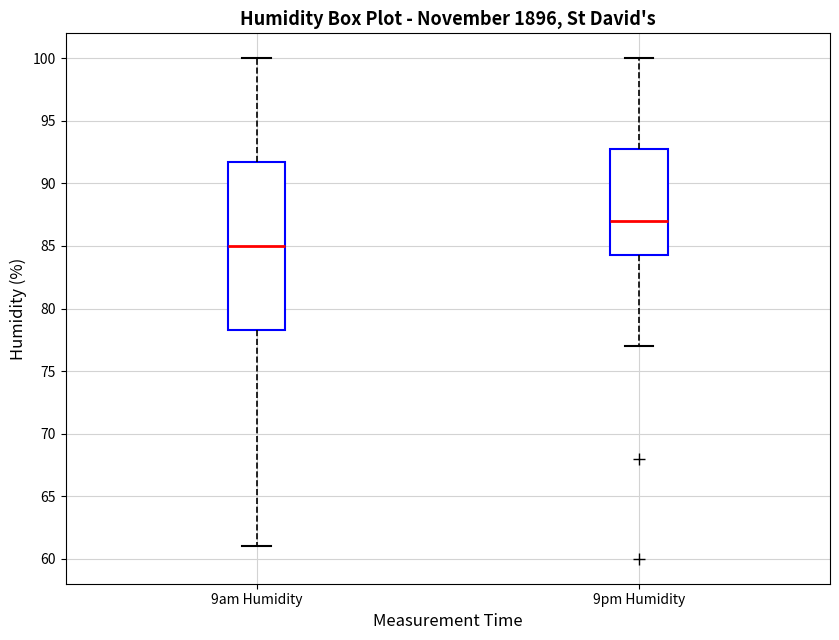

Which box is the tallest, from its lower edge to its upper edge?

9am Humidity